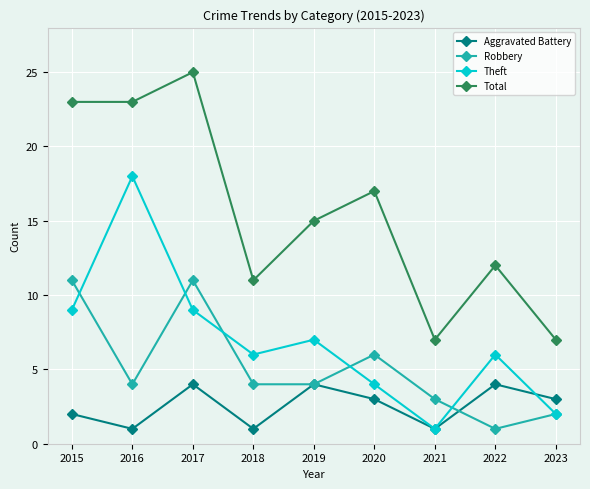

True or false: Theft and Total cross at least once.

False